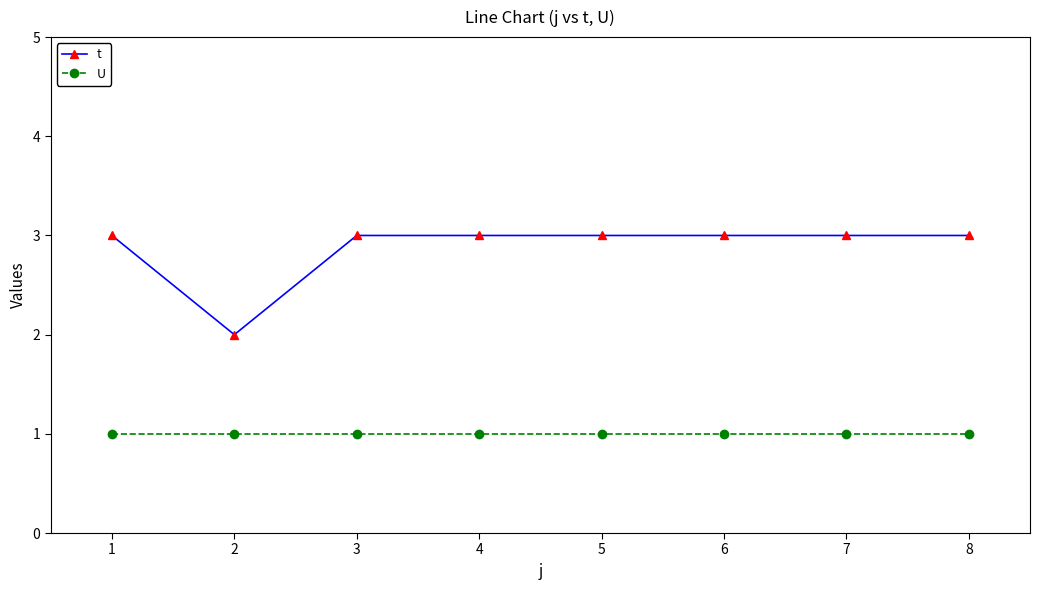

True or false: U and t intersect in this chart.

False